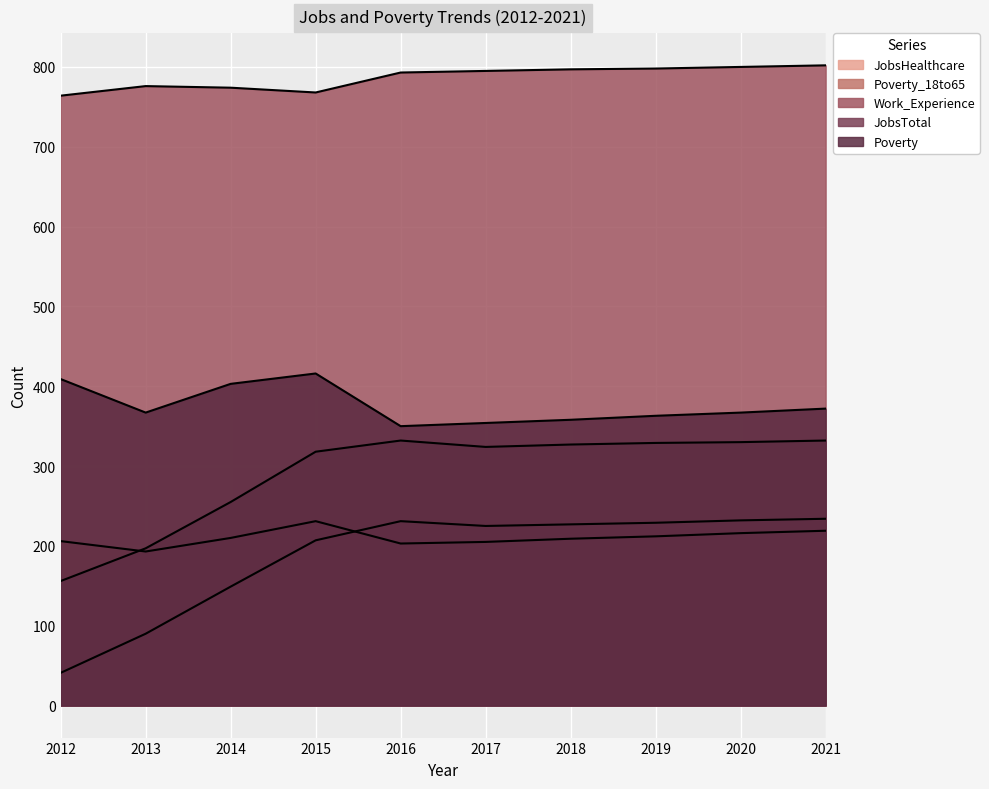

Rank the series at 2013 from highest to lowest value.

Work_Experience, Poverty, JobsTotal, Poverty_18to65, JobsHealthcare